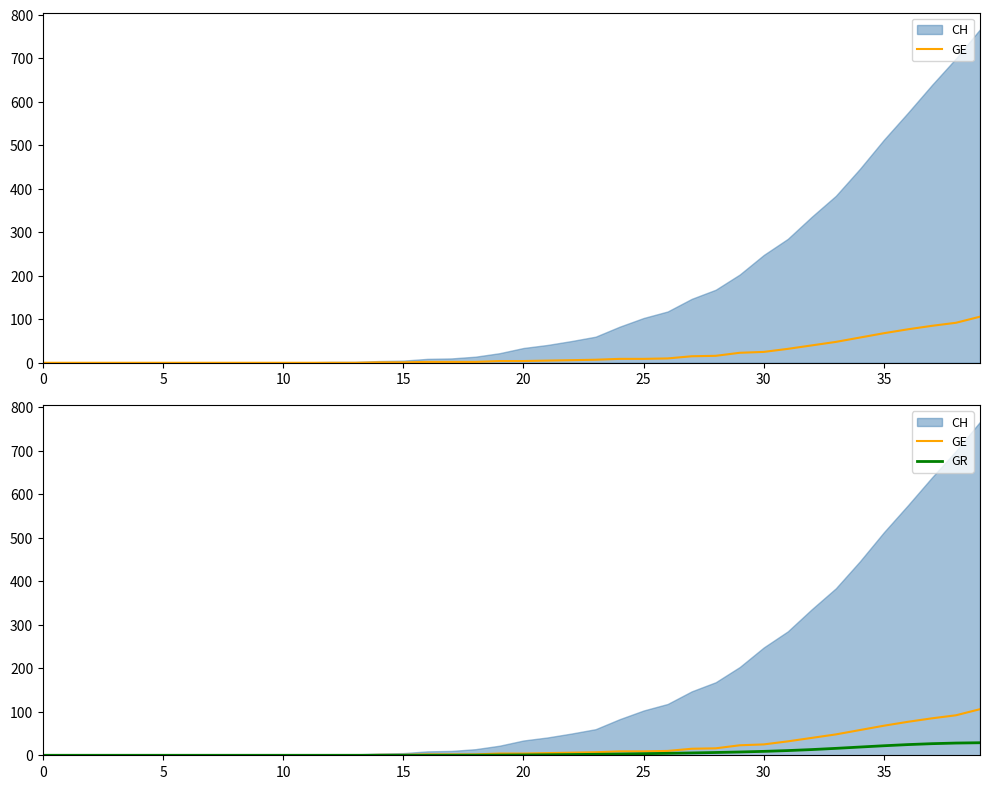

What is the difference between the second highest and second lowest values in the GR series?

28.1